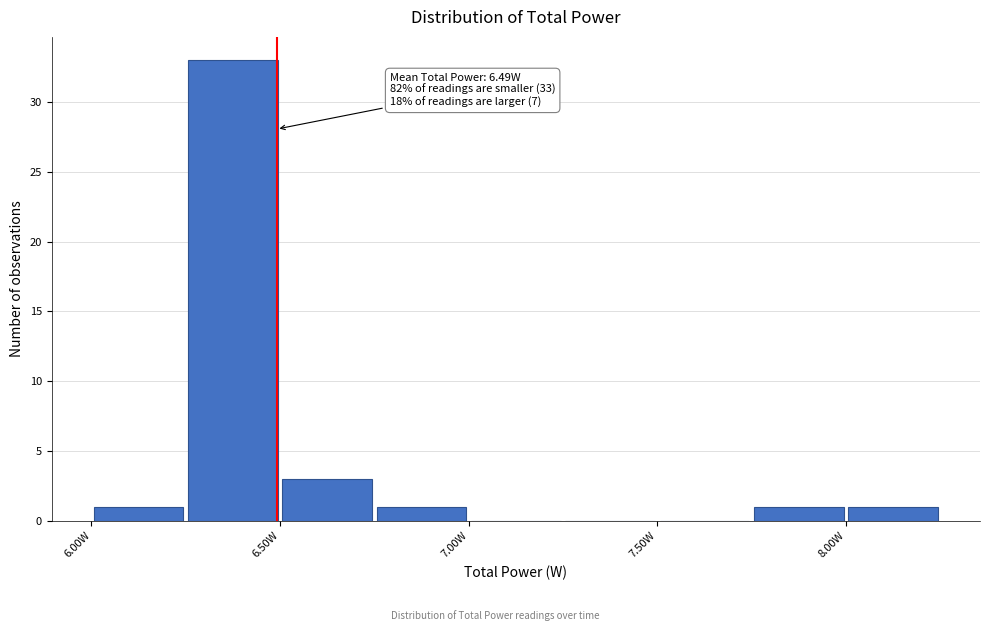

Which range on the x-axis has the tallest bar?

6.25 to 6.50